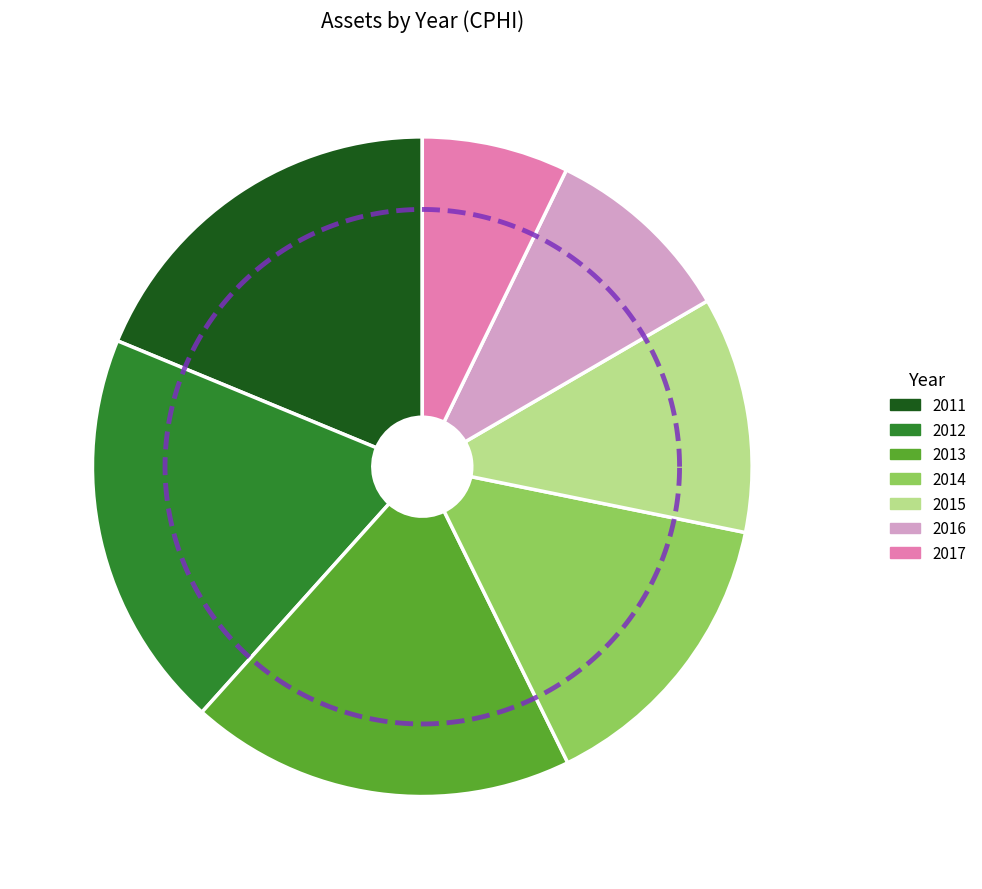

Rank the categories by value from highest to lowest.

2012, 2013, 2011, 2014, 2015, 2016, 2017